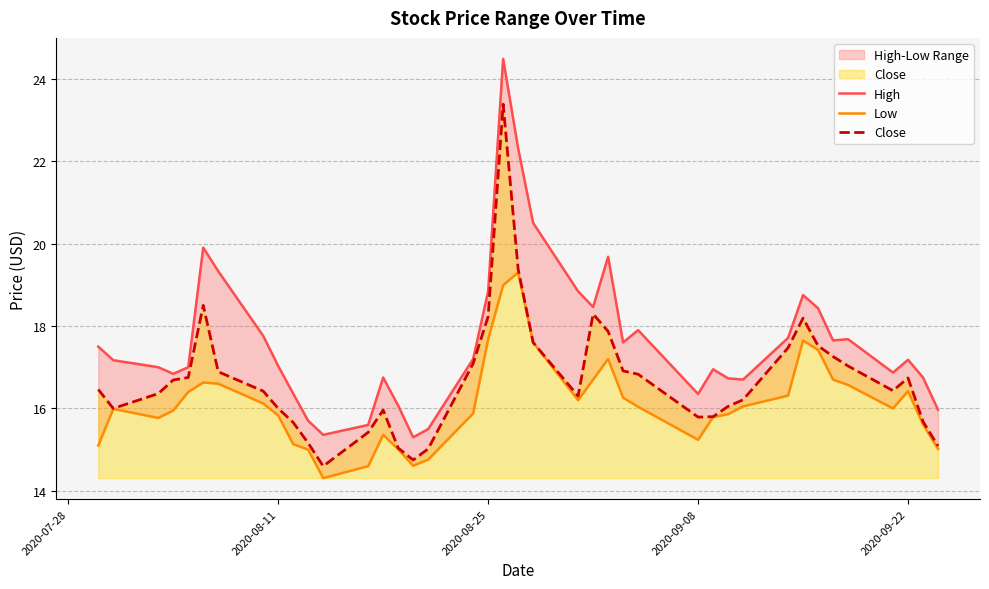

What is the lowest value of the Close series?

14.6